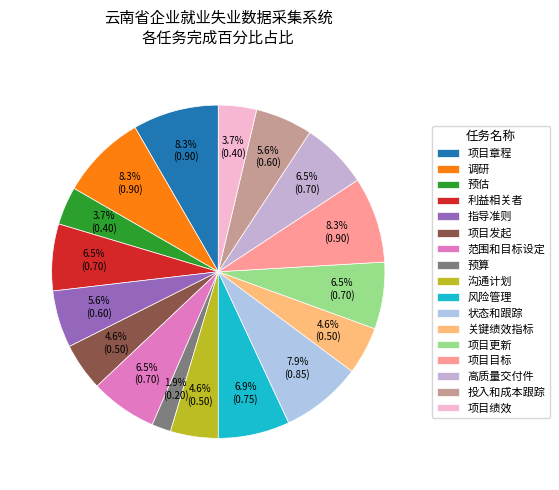

What portion of the pie excludes 项目目标?

91.7%